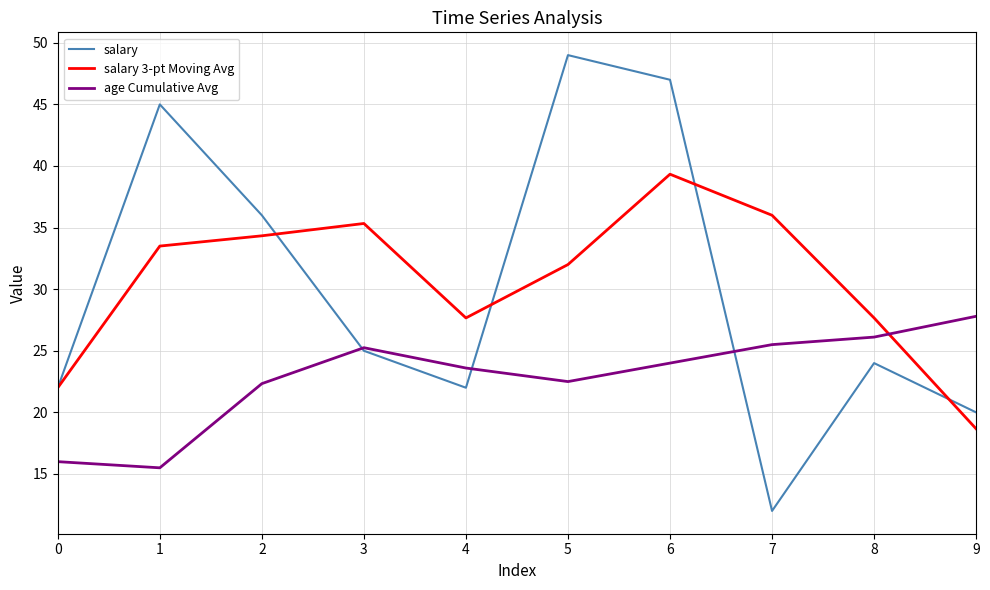

The salary series shows 45.0 at 1. True or false?

True